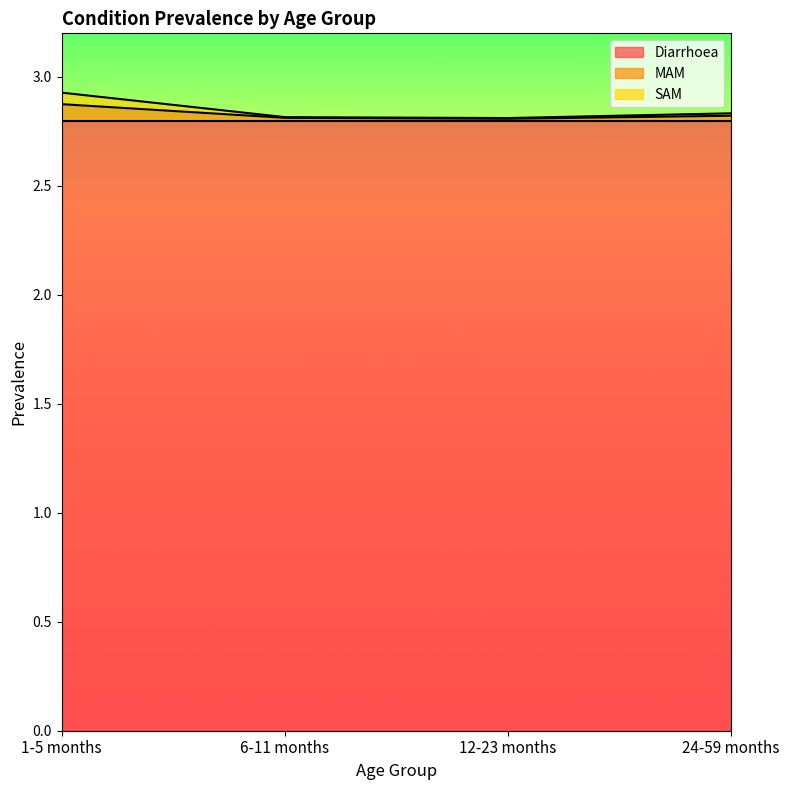

How many lines are shown in the chart?

3